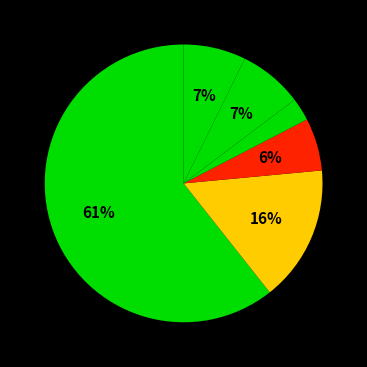

How many segments does this pie chart have?

6